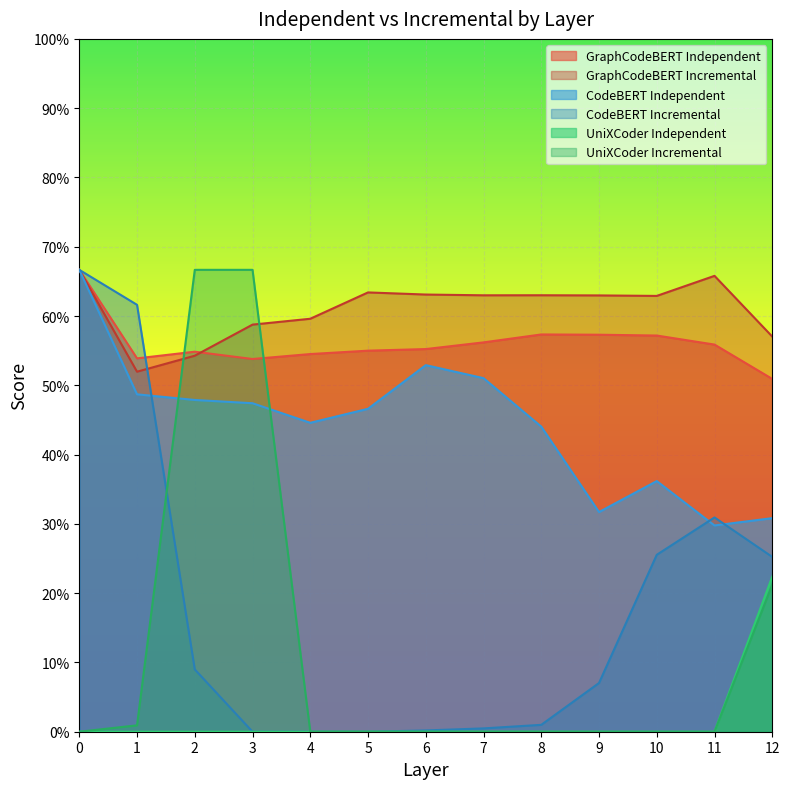

What is the greatest value displayed?

0.7